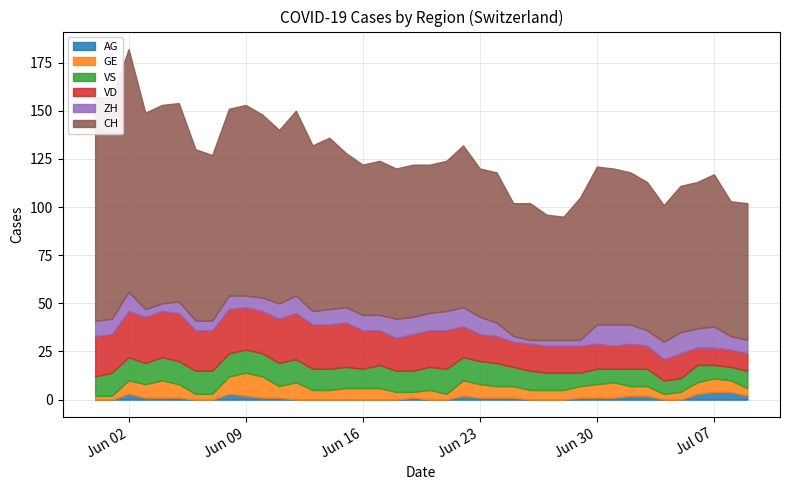

Rank the series at 39 from lowest to highest value.

AG, GE, ZH, VD, VS, CH